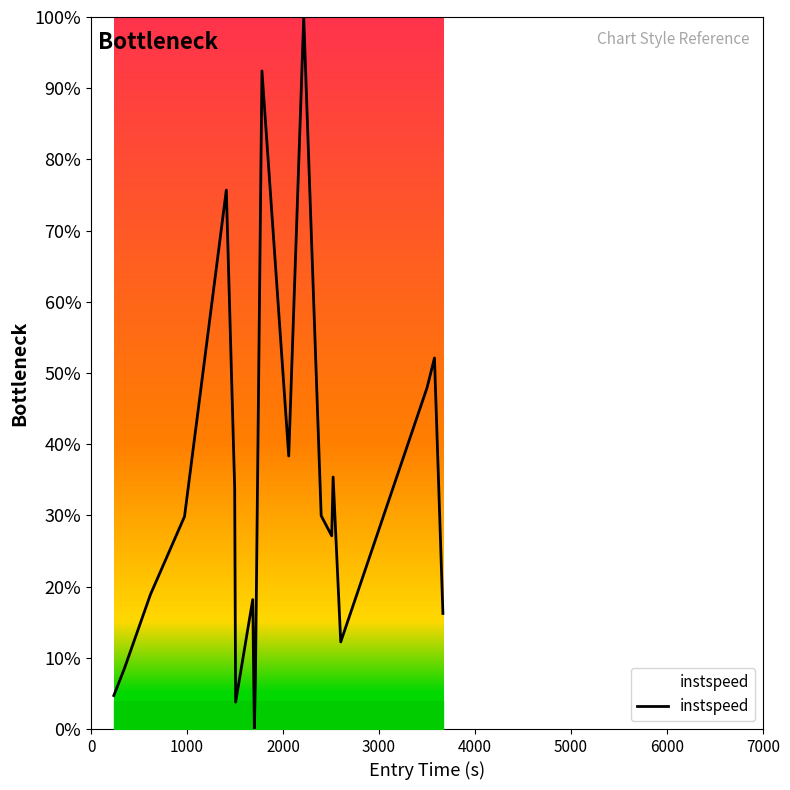

Does the chart display data point markers on the line(s)?

No